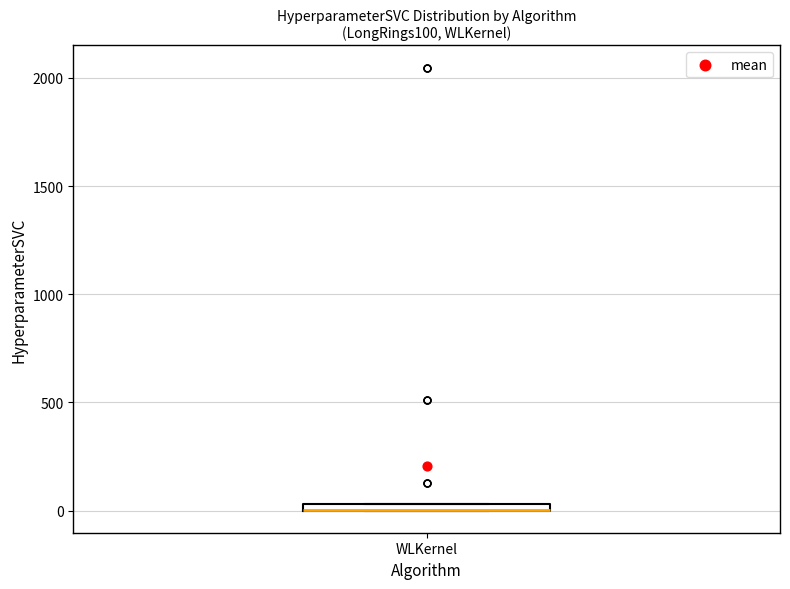

Where is the lower edge of the box for WLKernel on the y-axis? The values are not printed on the chart, so give them approximately, as read against the axis.

0